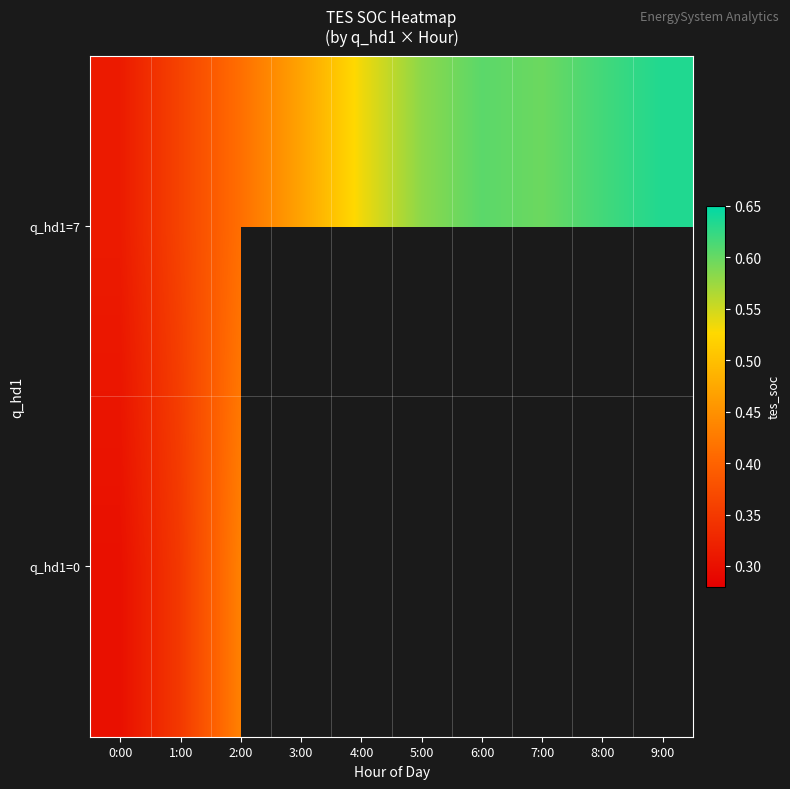

At which label is q_hd1=0 closest to 0?

0:00